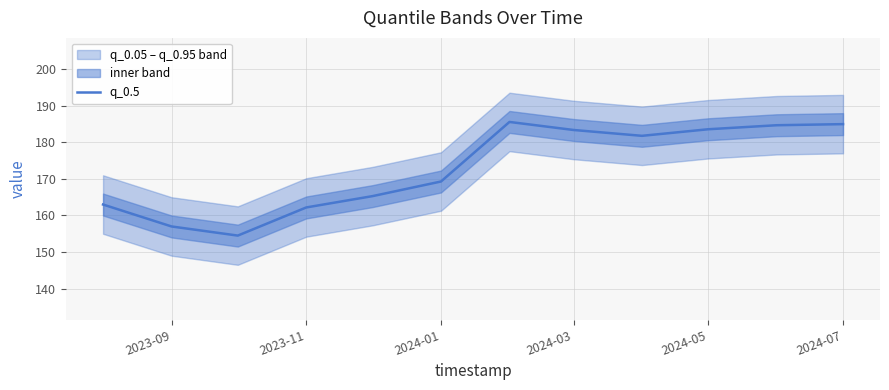

Reading left to right, what are all the values shown in this chart?

163.0	157.0	154.5	162.2	165.3	169.3	185.6	183.4	181.8	183.6	184.7	185.0